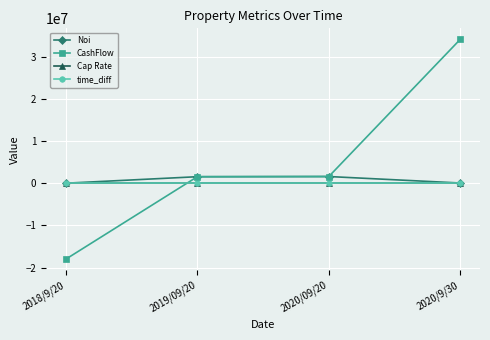

How many intersections are there between CashFlow and Cap Rate?

1